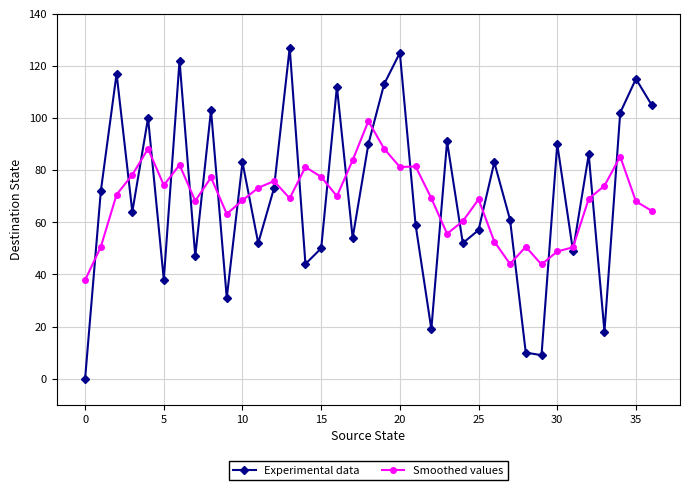

What is the value of the Experimental data point at the 22nd from the left?

59.0